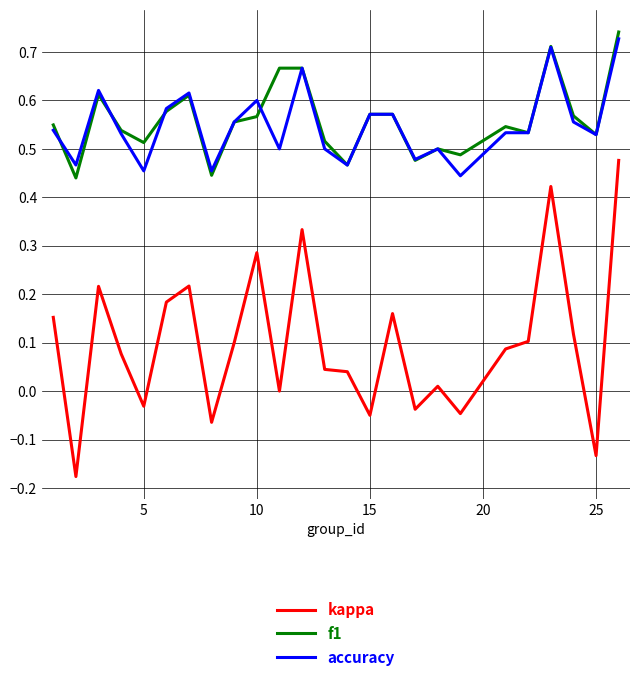

Which series has the widest spread of values?

kappa